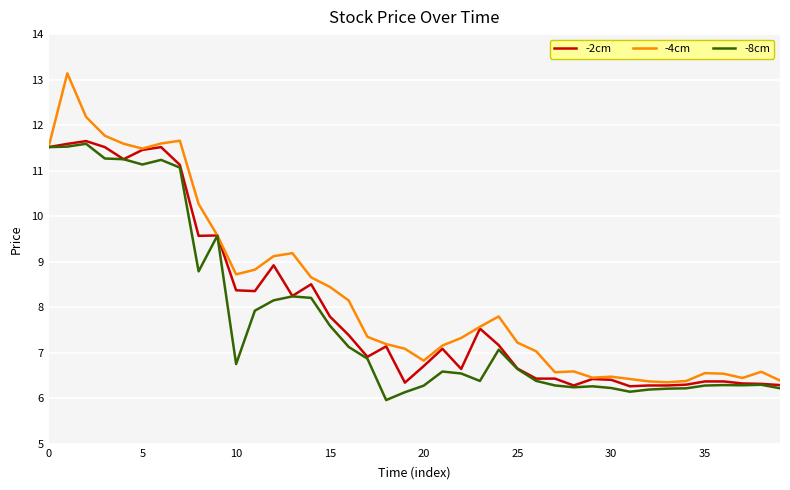

Which series has the largest range (max minus min)?

-4cm